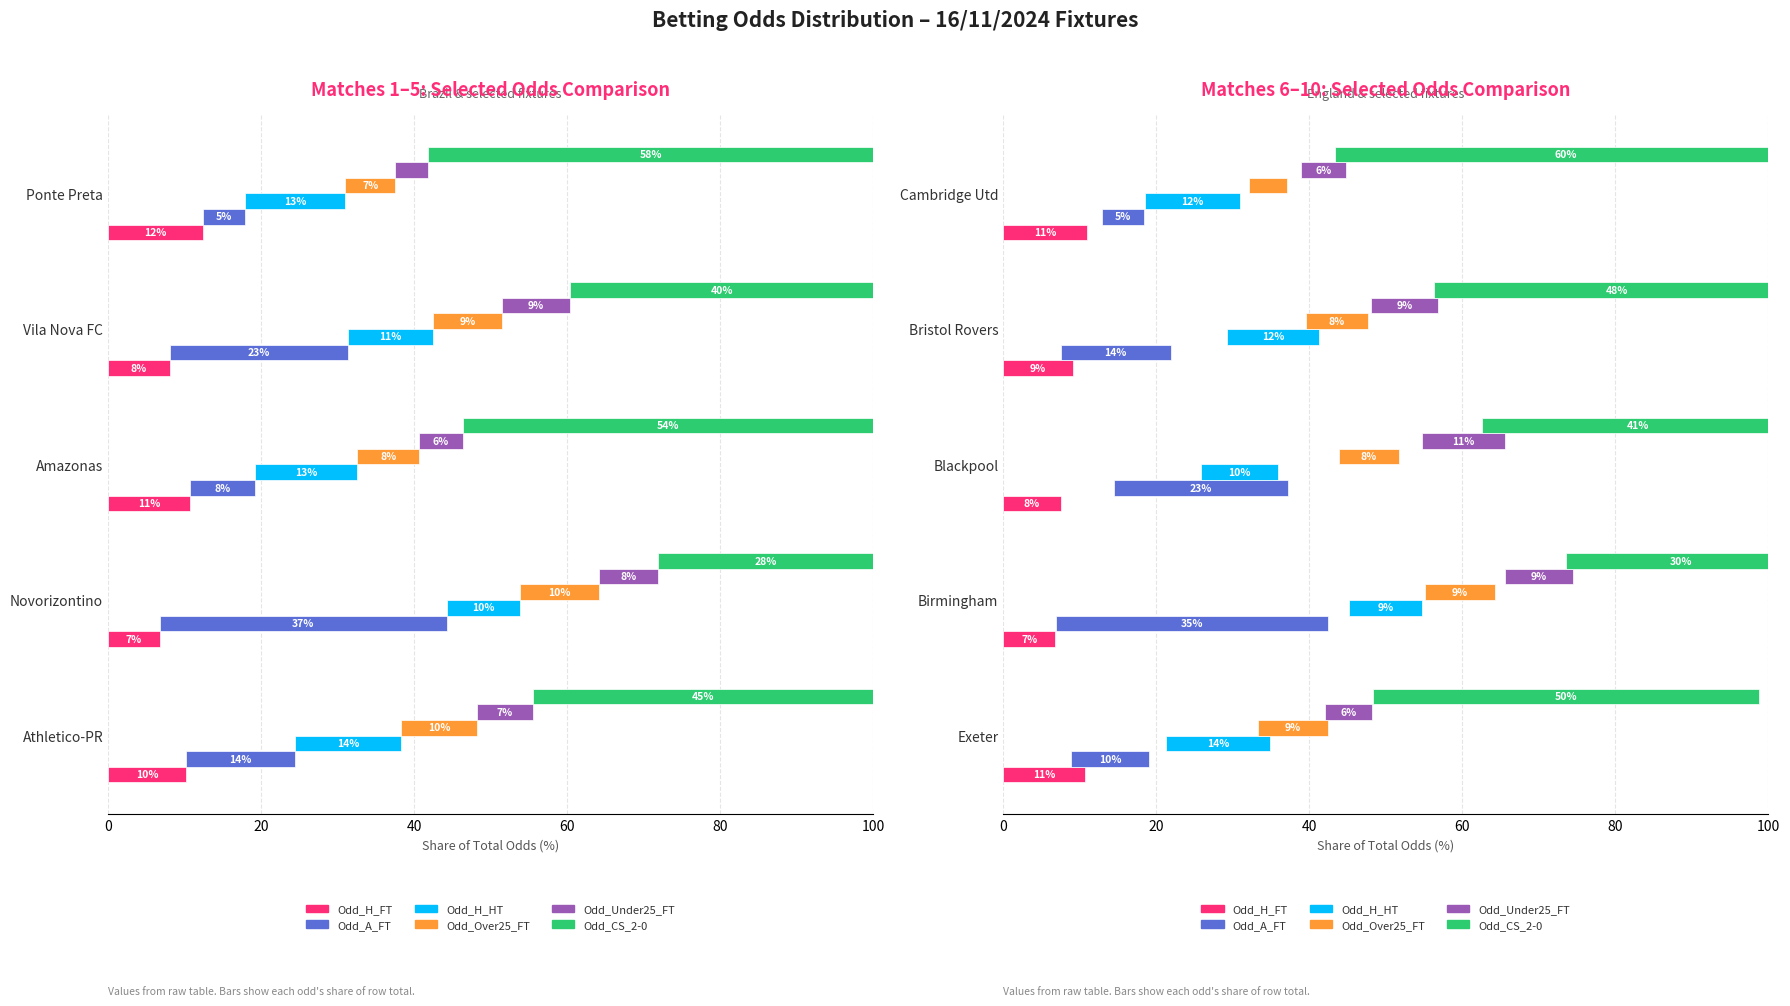

Which series has the widest spread of values?

Odd_CS_2-0